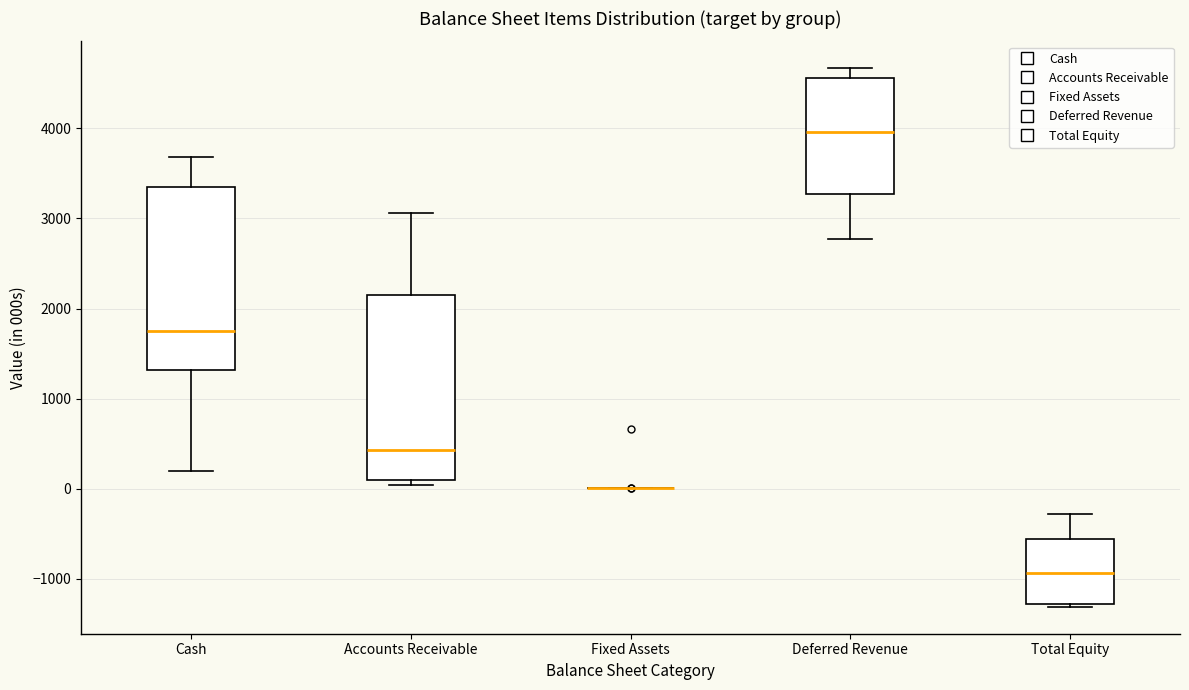

Reading left to right, transcribe this box plot: for each box, give where its median line is, the range the box spans, and where its two whiskers end, as read against the y-axis. The values are not printed on the chart, so give them approximately, as read against the axis.

Cash: median 1800, box 1300 to 3400, whiskers 200 to 3700
Accounts Receivable: median 400, box 100 to 2100, whiskers 0 to 3100
Fixed Assets: box collapsed to a line at 0, whiskers 0 to 0
Deferred Revenue: median 4000, box 3300 to 4600, whiskers 2800 to 4700
Total Equity: median -900, box -1300 to -600, whiskers -1300 (just below the box's lower edge) to -300